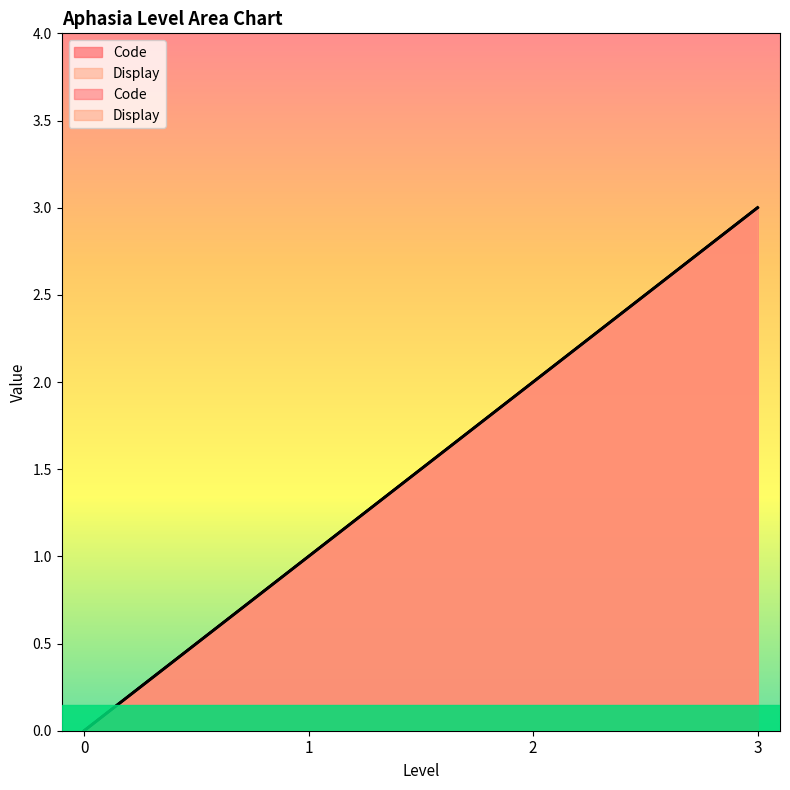

Between 0 and 3, which series saw the biggest shift?

Code